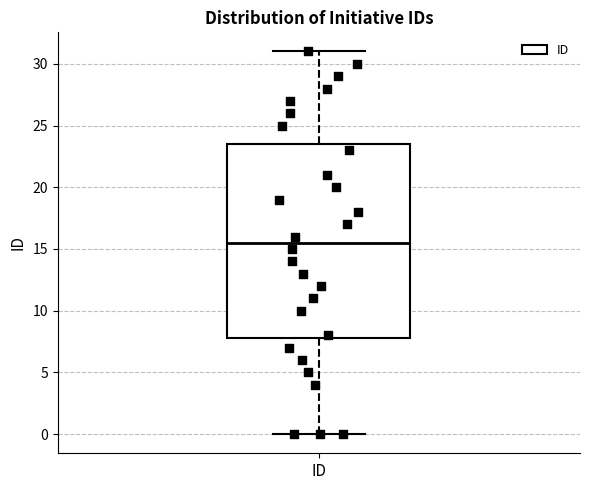

Where does the upper whisker of the box for ID end on the y-axis? The values are not printed on the chart, so give them approximately, as read against the axis.

31.0